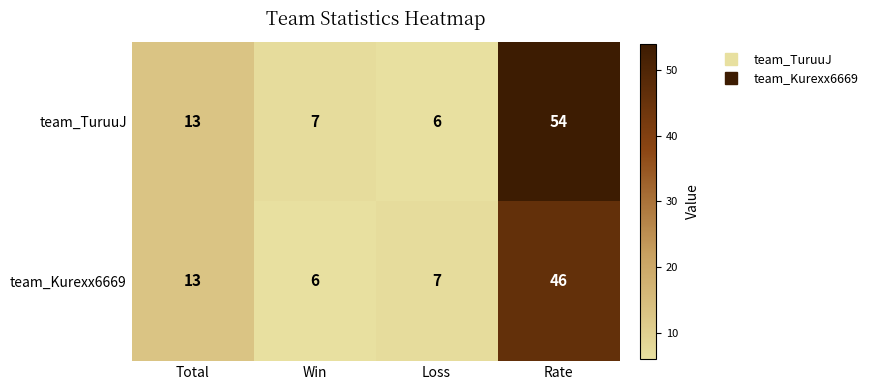

True or false: team_Kurexx6669 has a value of 46 at Rate.

True